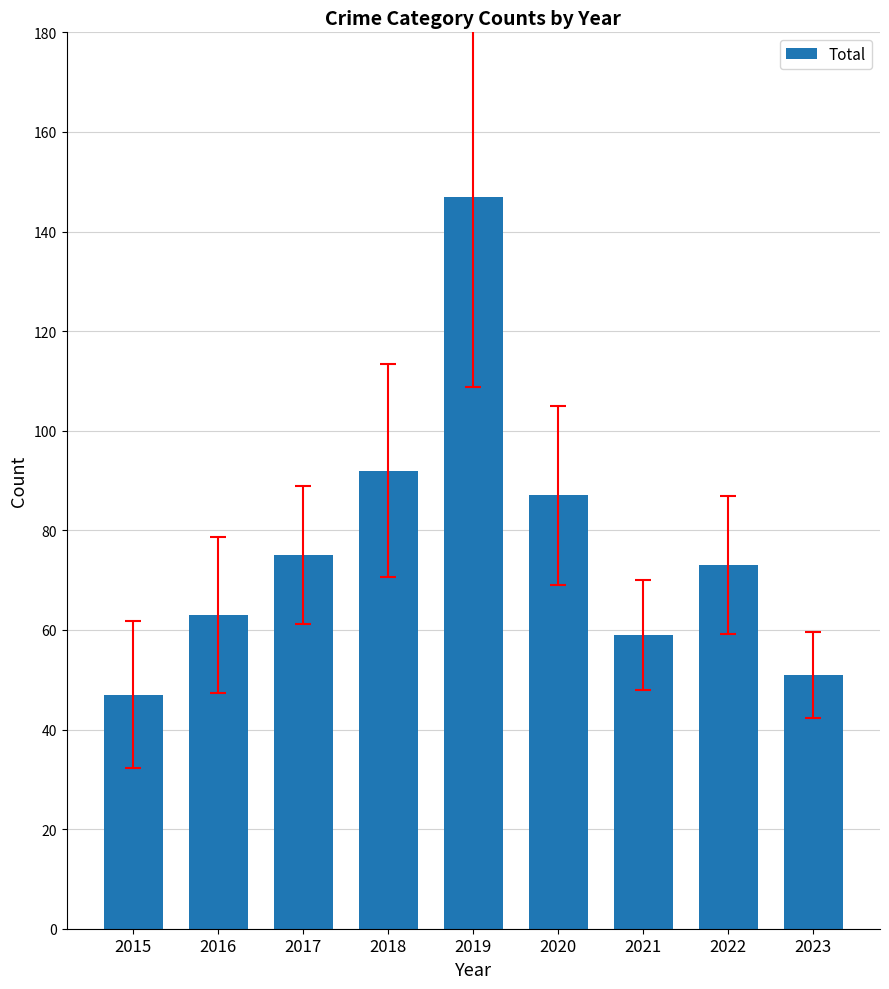

Are the bars grouped side by side (vs. stacked)?

No